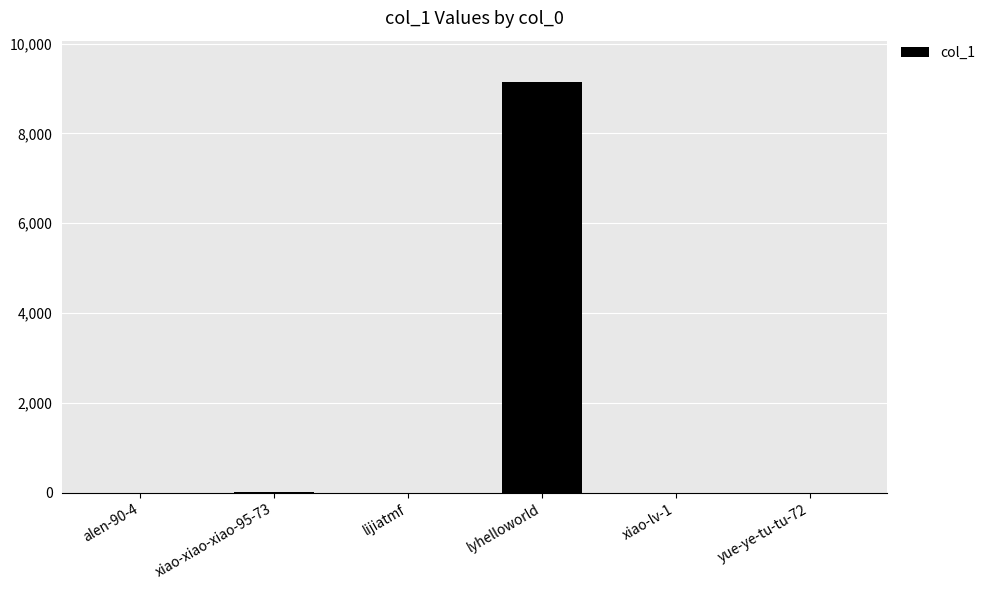

The value at lyhelloworld is 4760. True or false?

False